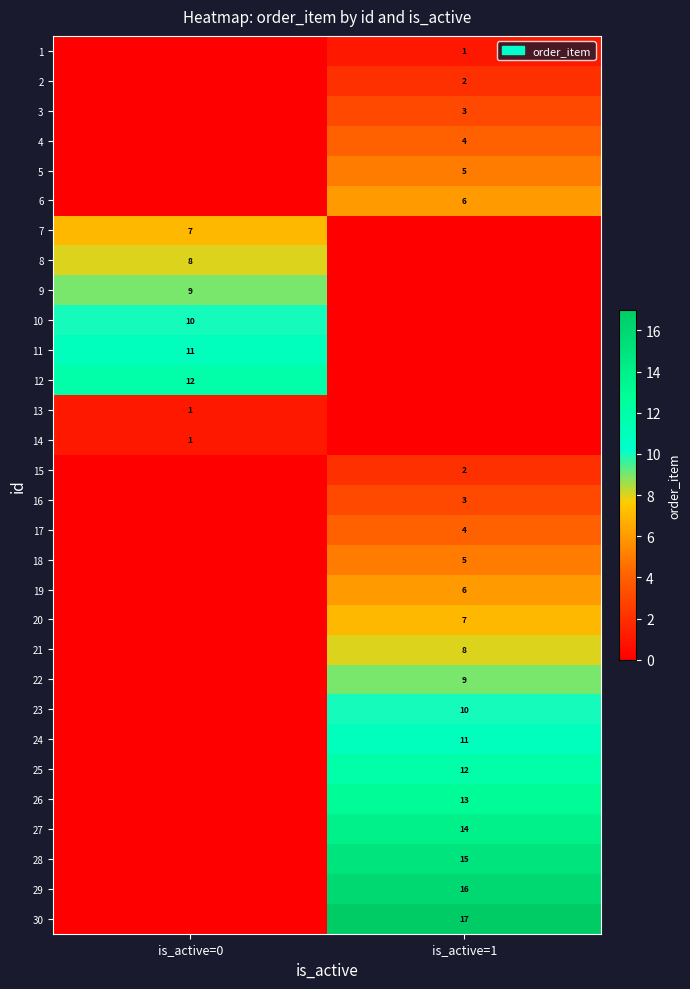

How many data points does each series have?

2